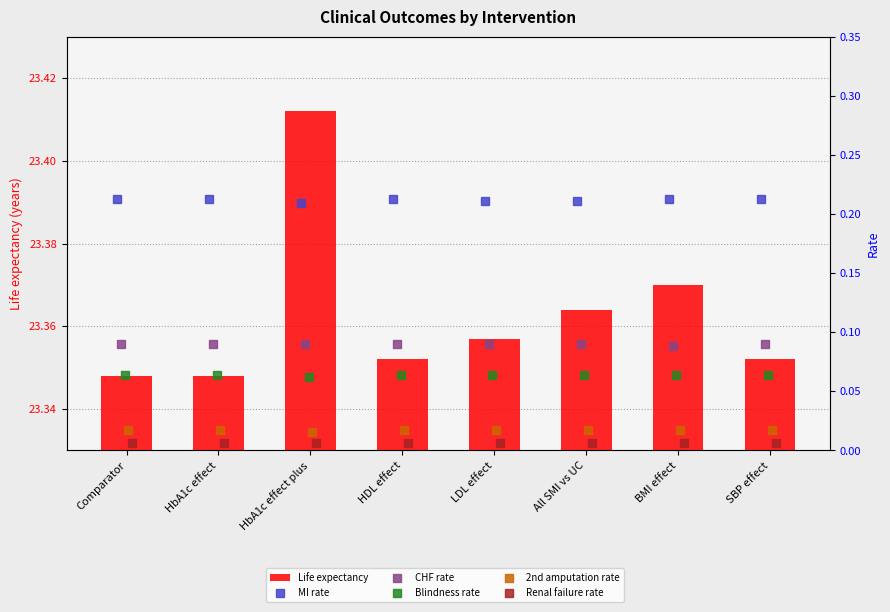

How many data points does each series have?

8